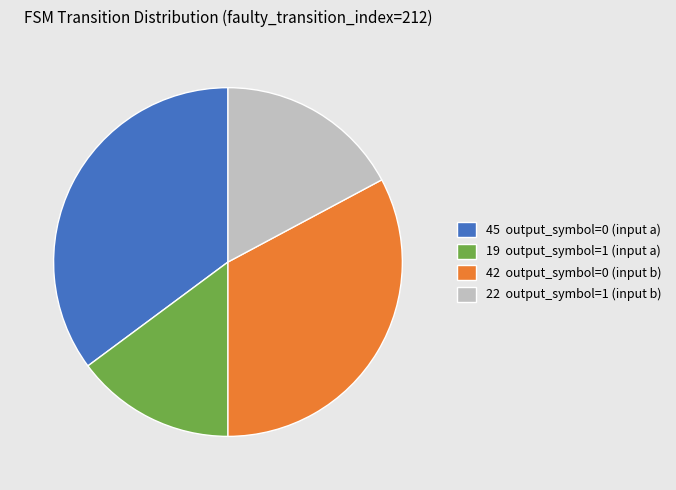

Combined, do 19 output_symbol=1 (input a) and 22 output_symbol=1 (input b) account for over 50%?

No